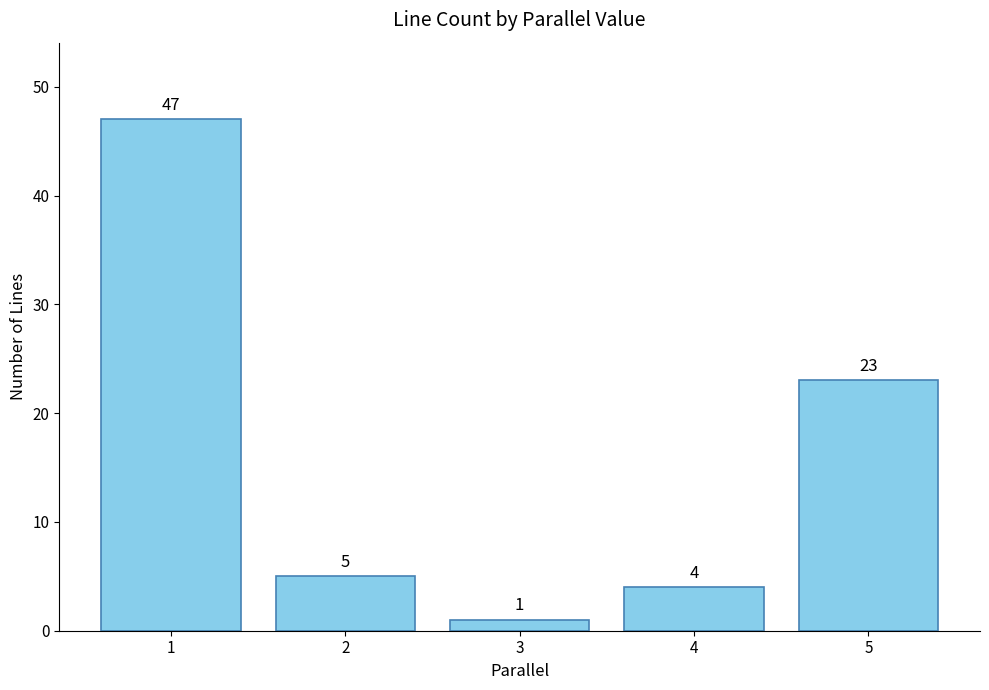

What is the sum of all values?

80